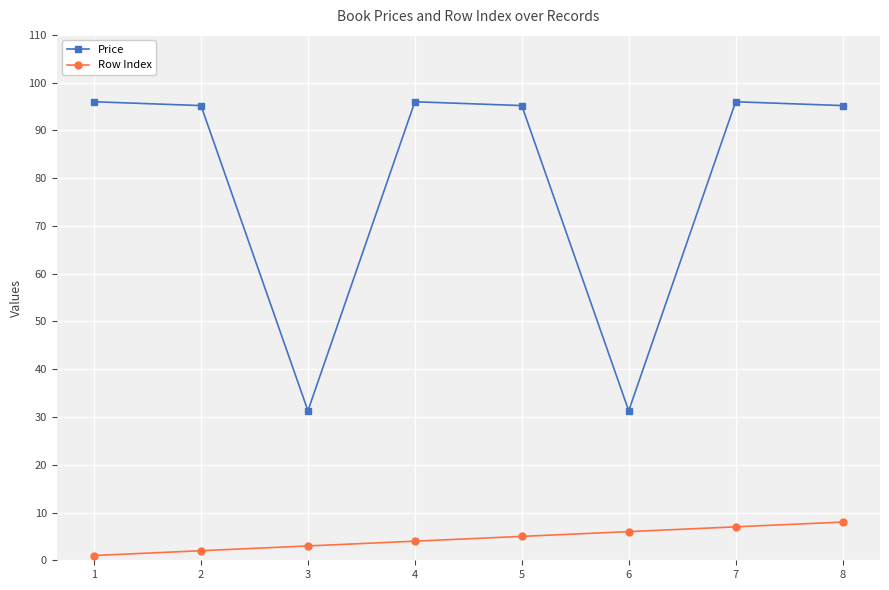

How many interior local valleys does the Price series have?

2